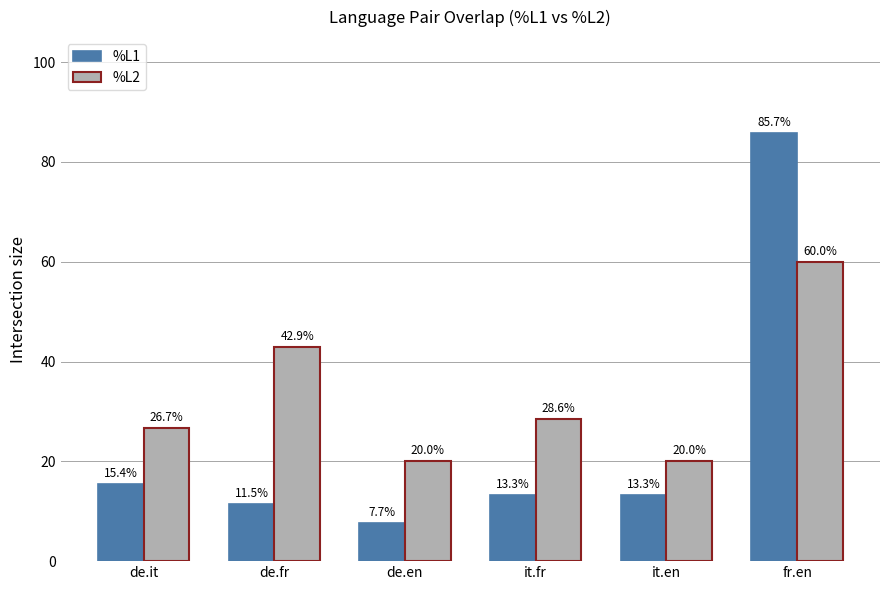

What is the total value across all series at it.en?

33.3